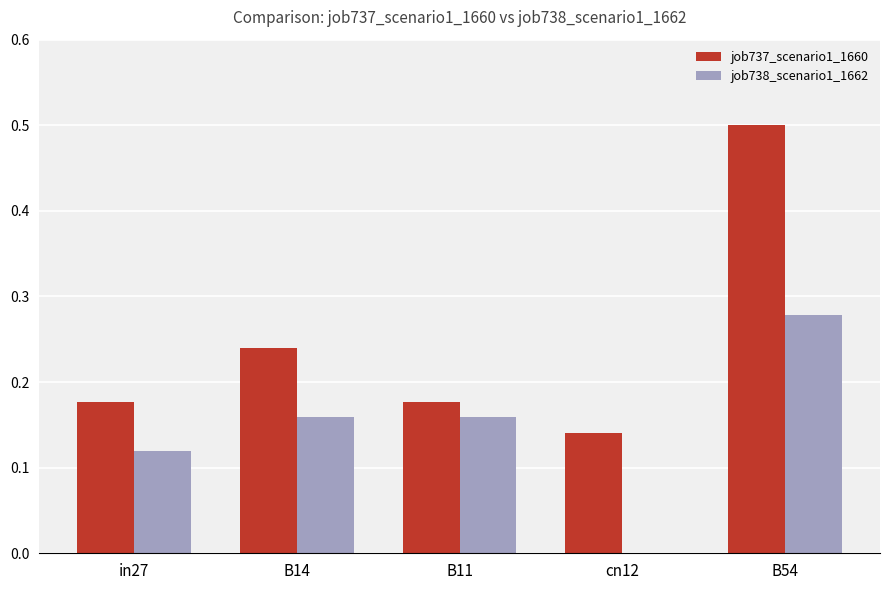

True or false: job738_scenario1_1662 has a value of 0.1 at B11.

False